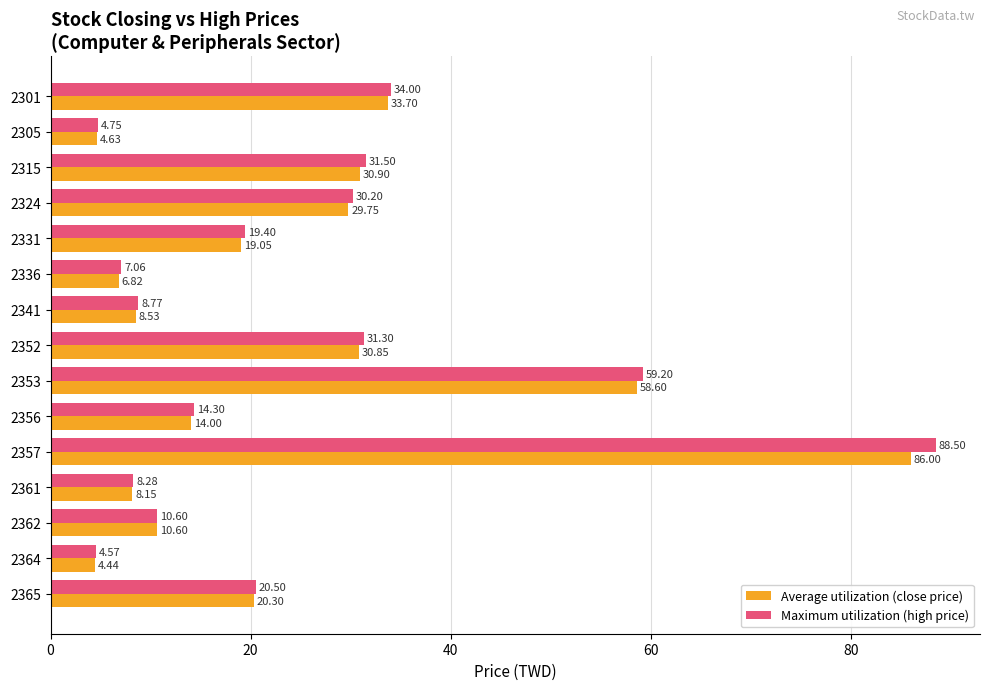

At which category is the sum across all series the highest?

2357